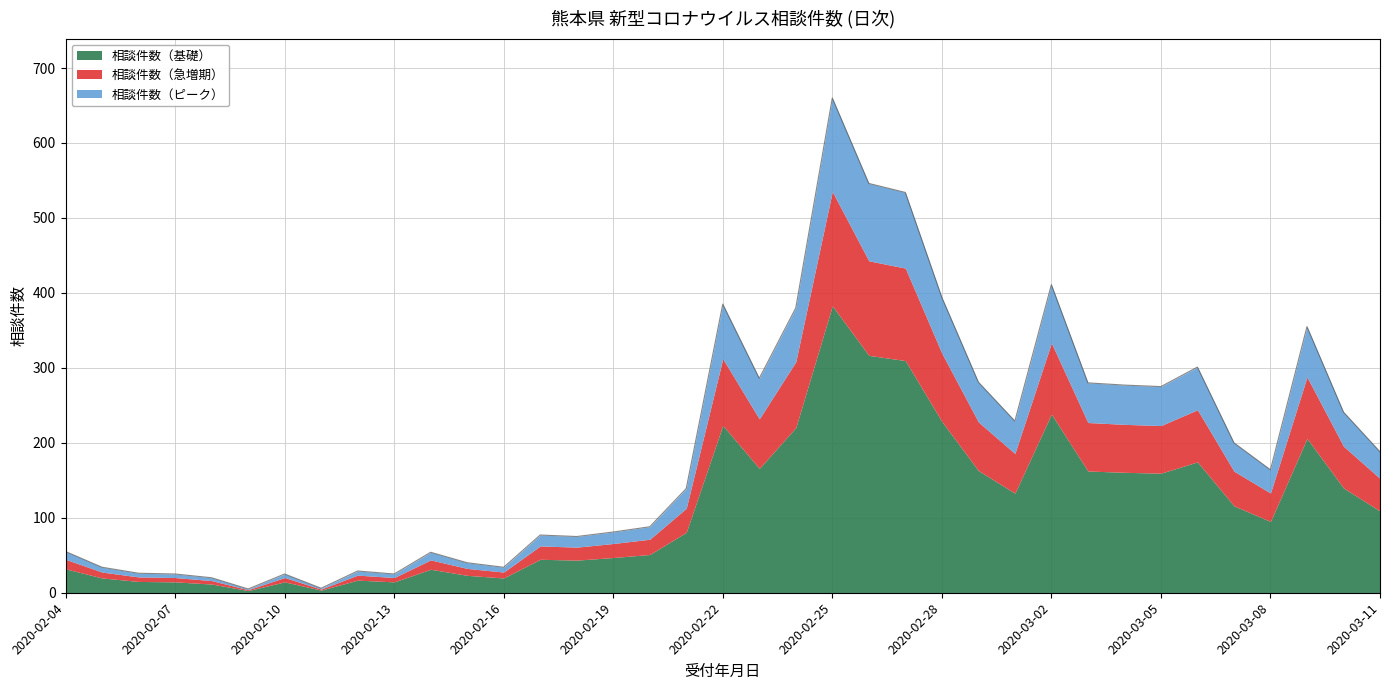

What is the sum of all values?

7225